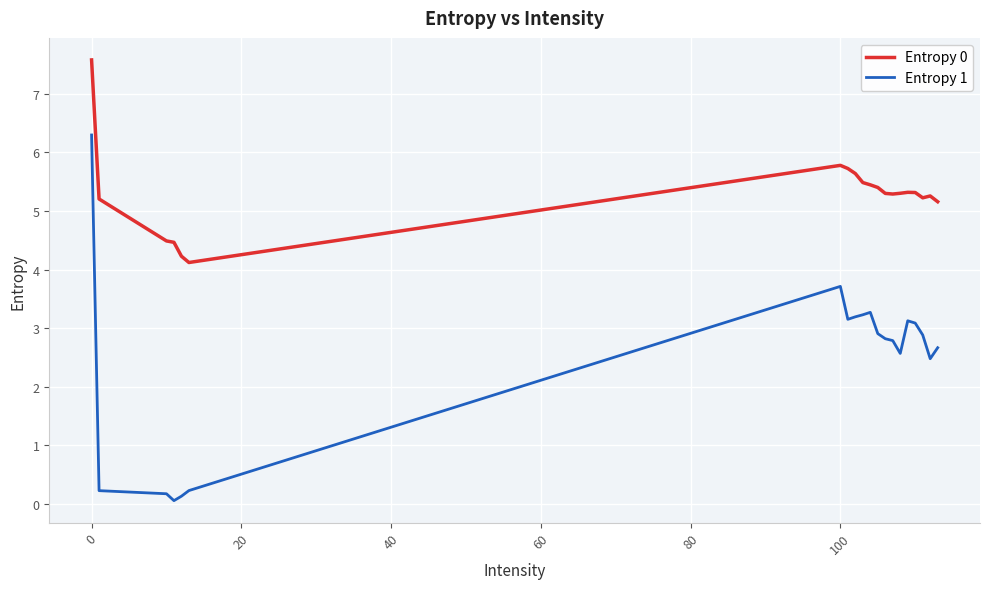

List the series in order of their overall mean, highest first.

Entropy 0, Entropy 1